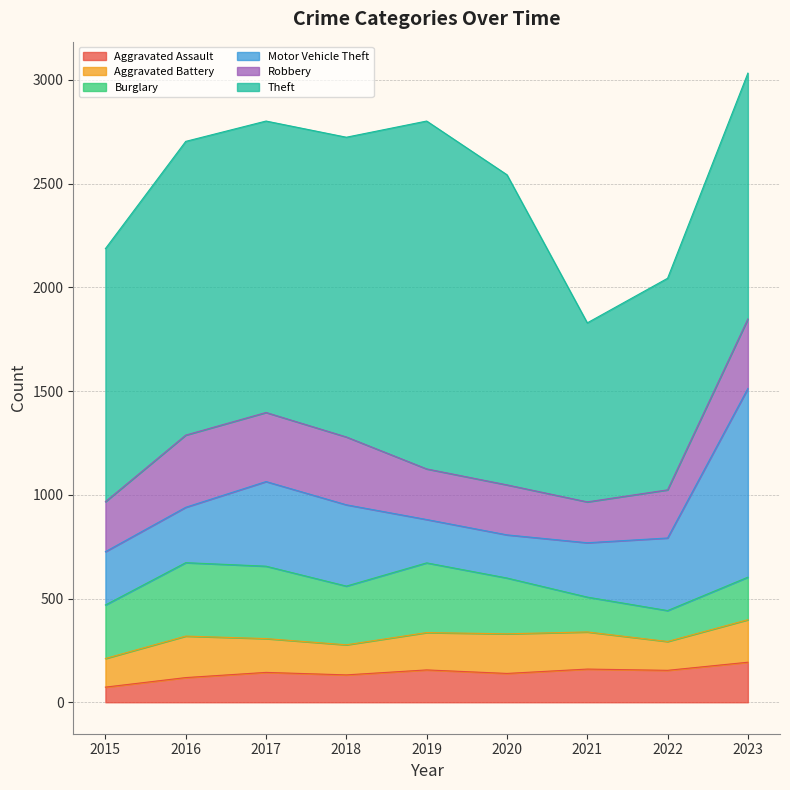

What are all the series names shown in the legend?

Aggravated Assault, Aggravated Battery, Burglary, Motor Vehicle Theft, Robbery, Theft